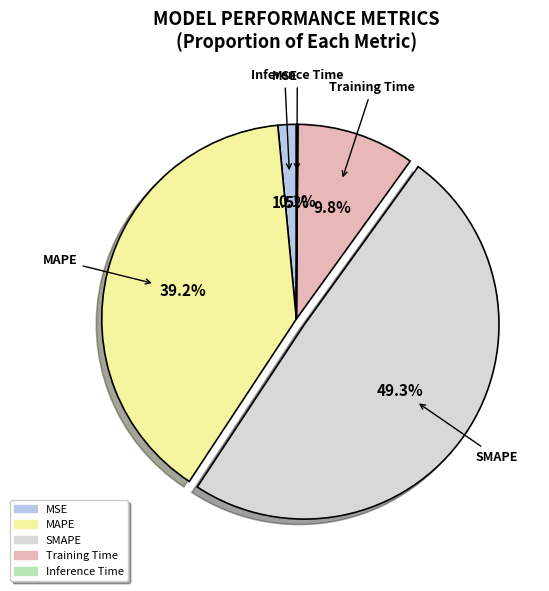

To the nearest percent, what percentage of the pie is MAPE?

39%